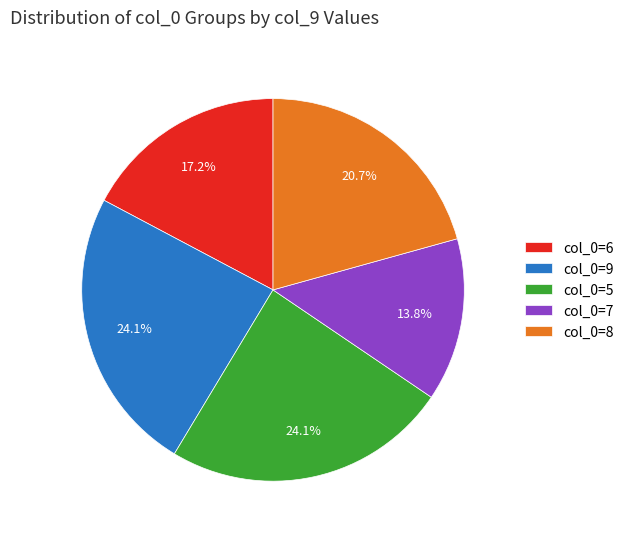

To the nearest percent, what is the average slice percentage?

20%